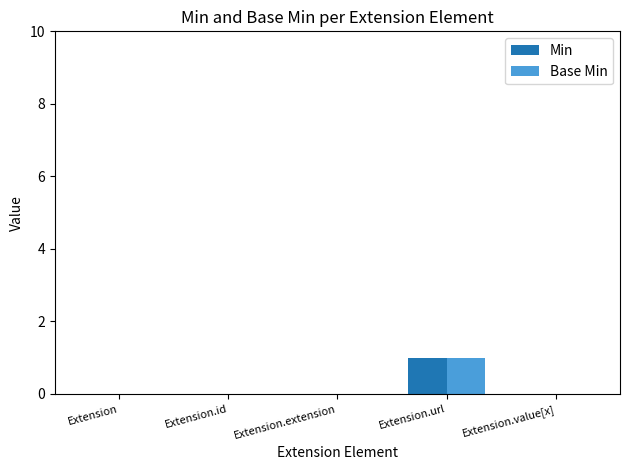

The Base Min series shows 0 at Extension.url. True or false?

False